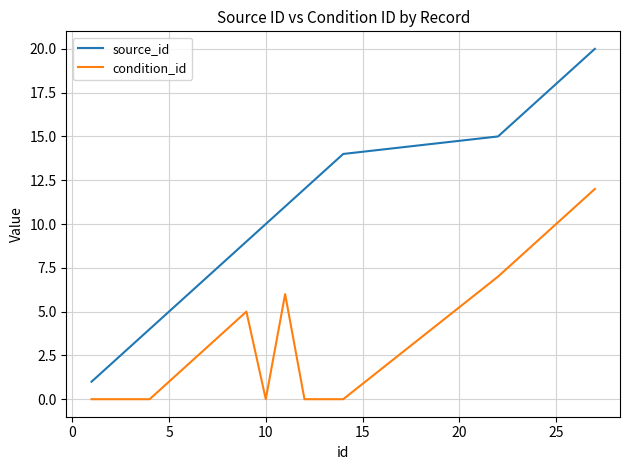

What is the highest value of the condition_id series?

12